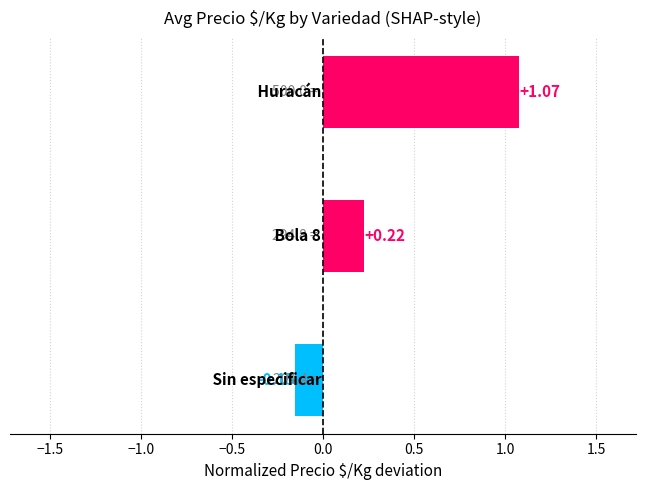

What is the difference between the maximum and second lowest values?

0.9